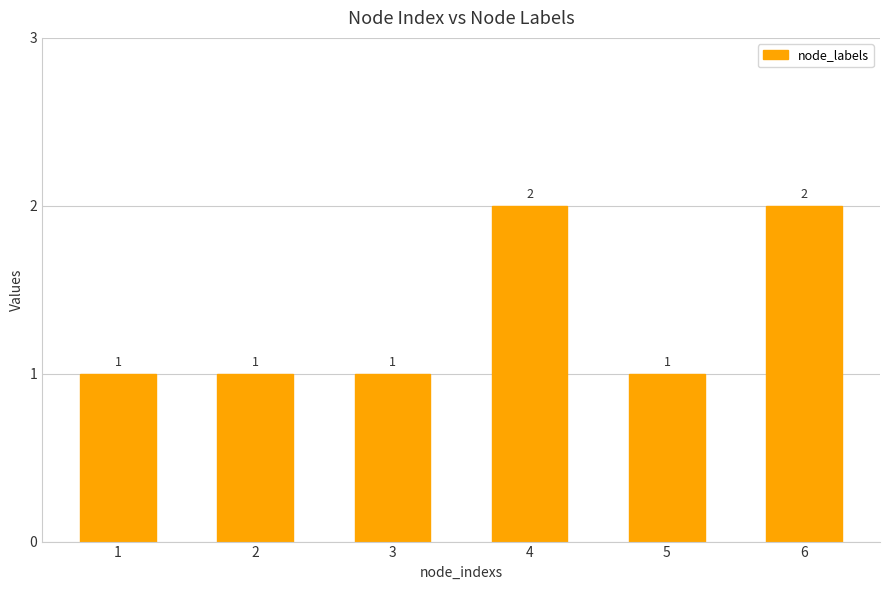

What is the sum of all values?

8